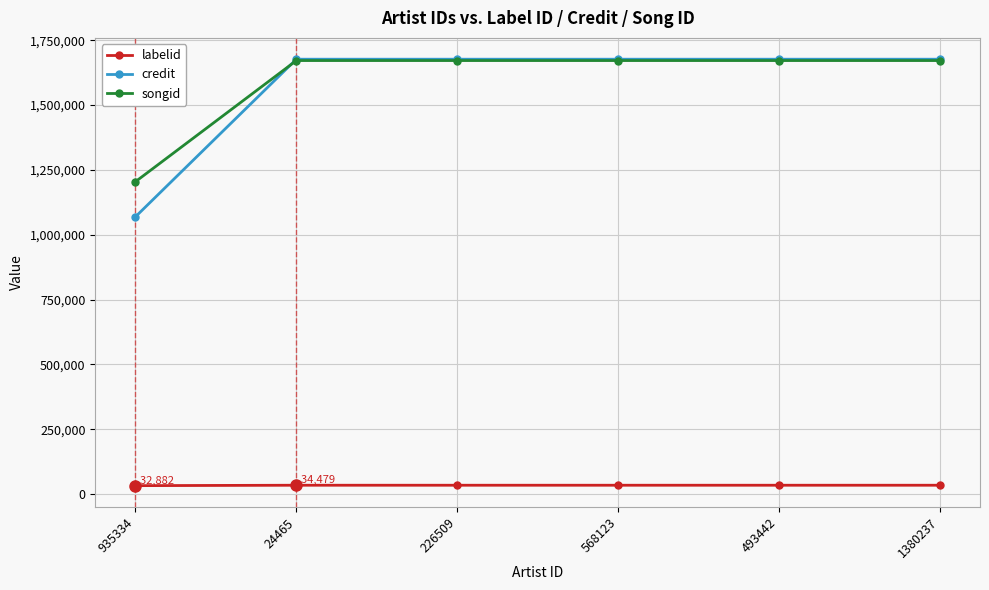

Is it true that songid equals 1671426 at 226509?

True